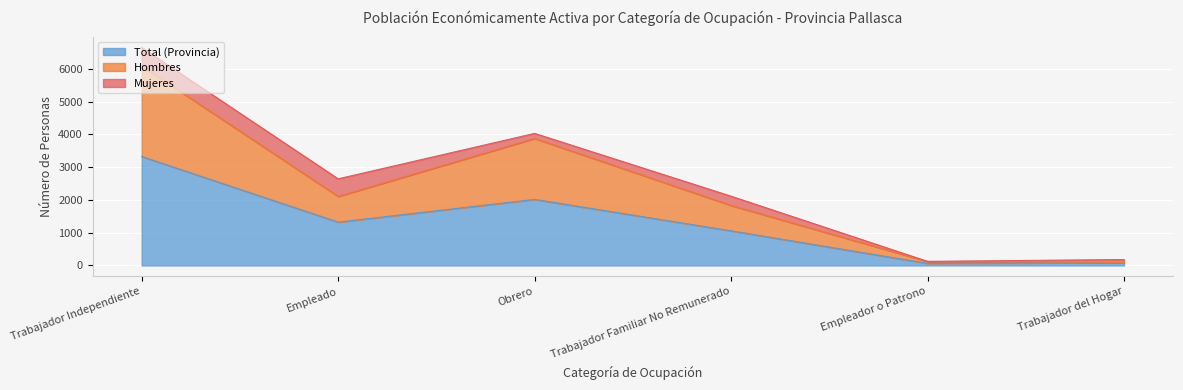

What is the label of the 4th point from the right?

Obrero